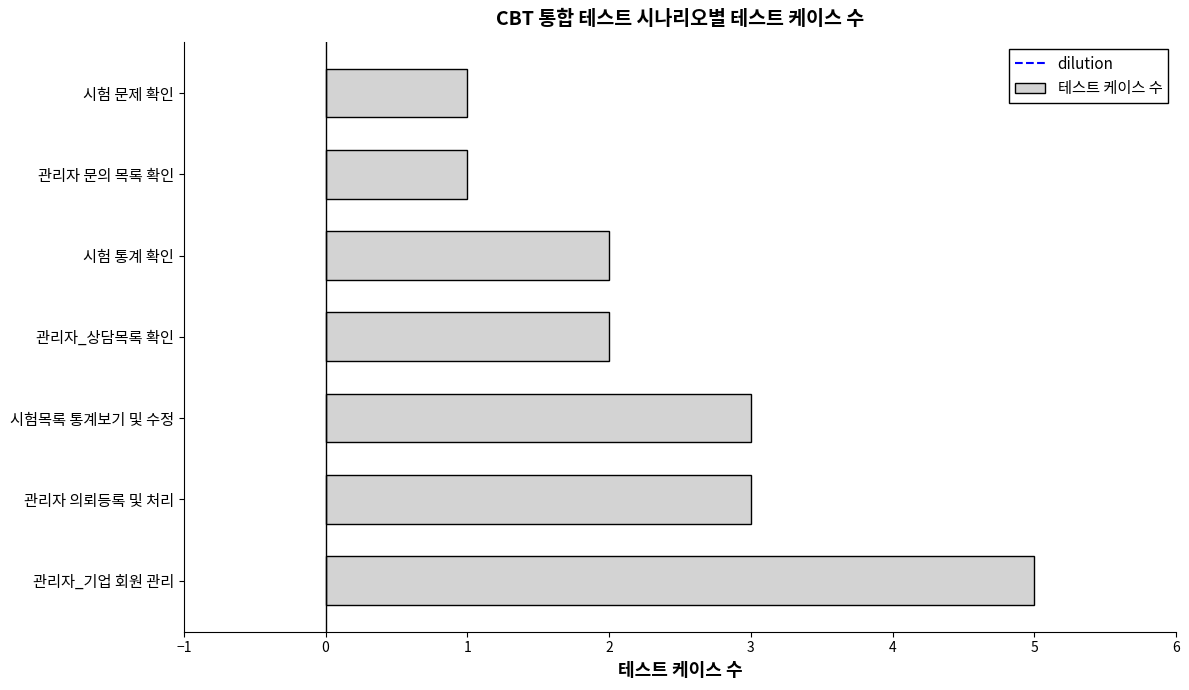

What is the change in value from 관리자_기업 회원 관리 to 관리자_상담목록 확인?

-3